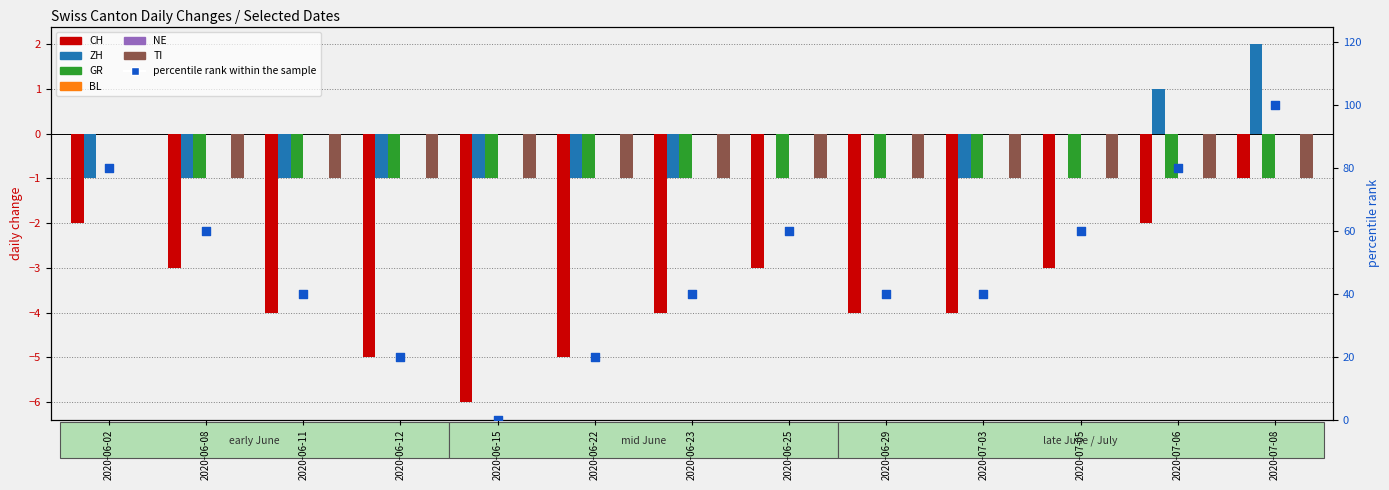

At which category is the sum across all series the highest?

2020-07-08